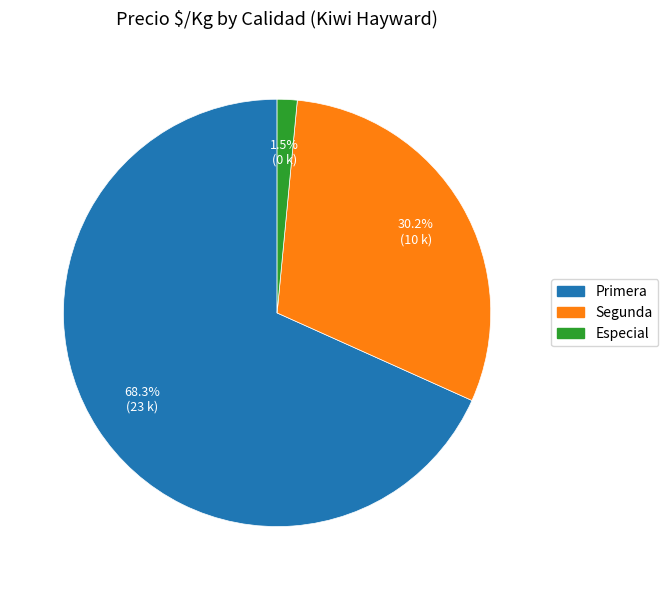

Does any single category account for the majority?

Yes